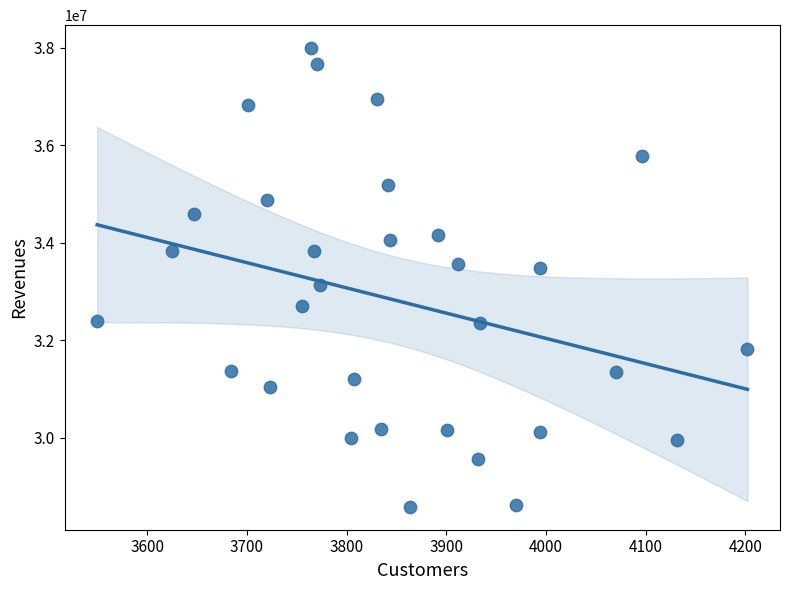

Count the number of points in this scatter plot.

31